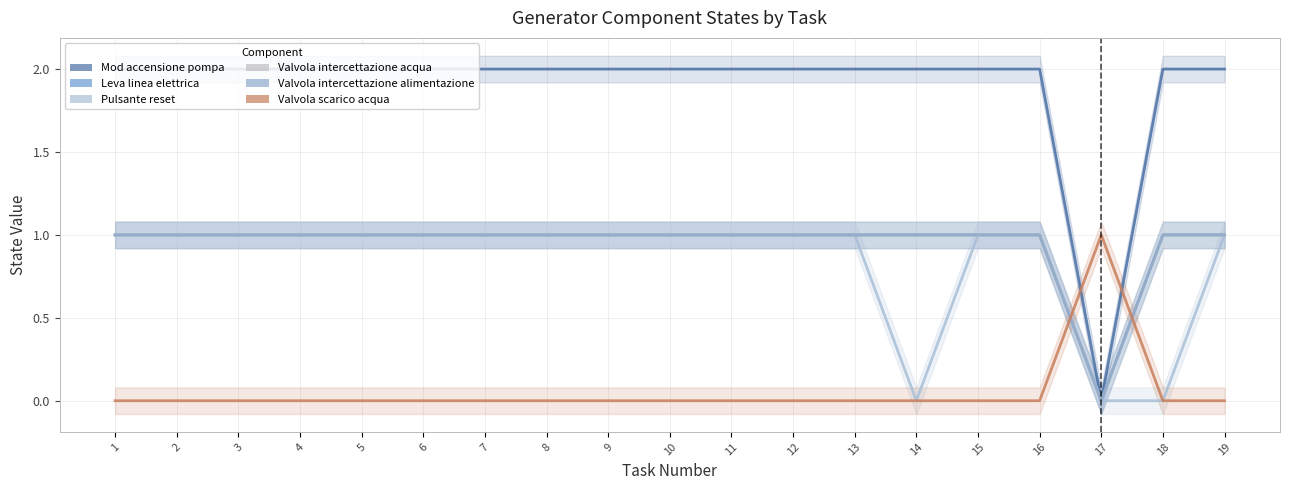

What is the sum of the Leva linea elettrica values at 6 and 18?

2